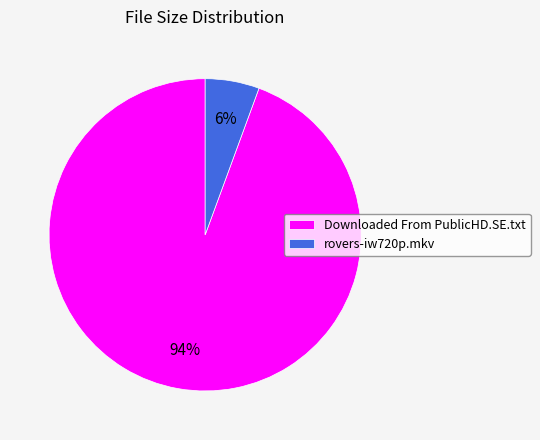

Do Downloaded From PublicHD.SE.txt and rovers-iw720p.mkv together represent more than half of the pie?

Yes